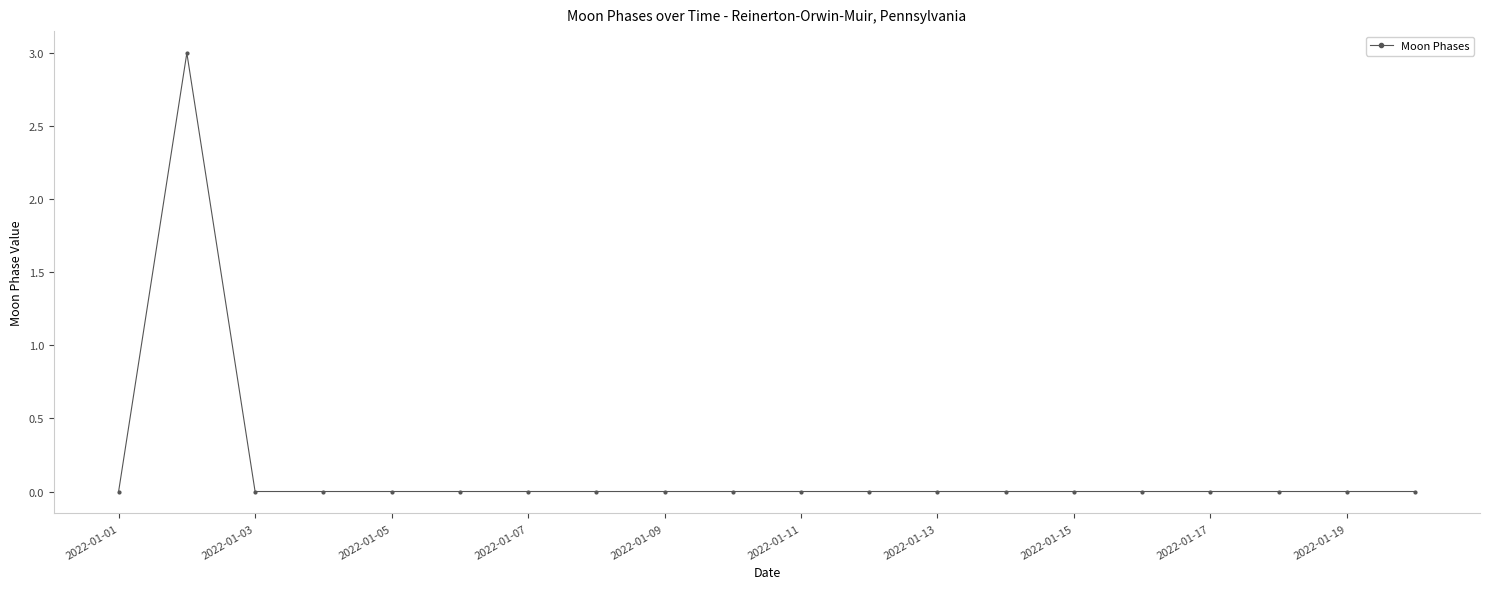

True or false: there are more than 0 points higher than both neighbors.

True